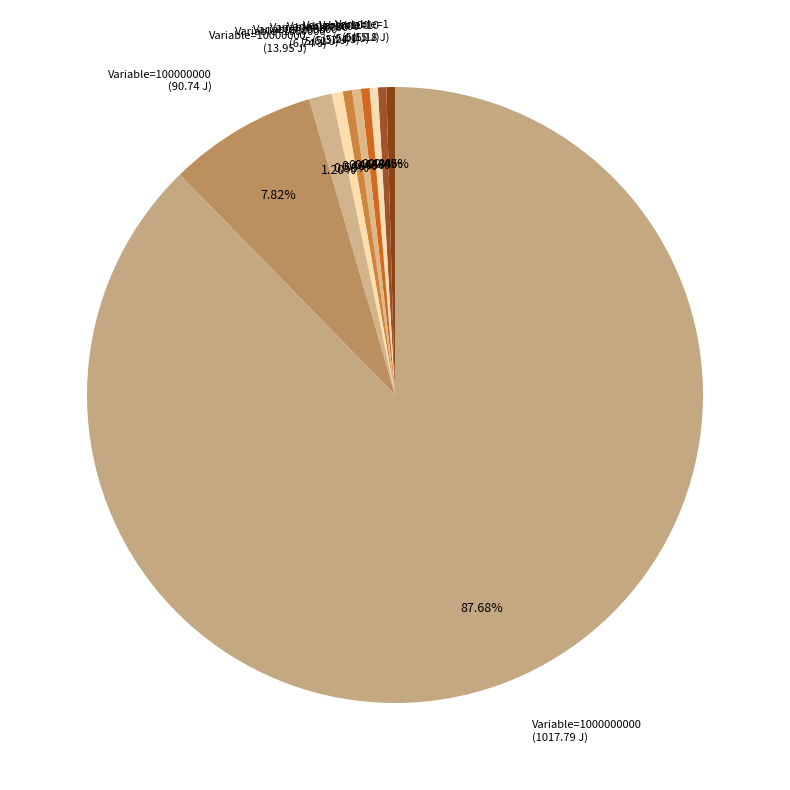

Is there a majority slice in this chart?

Yes